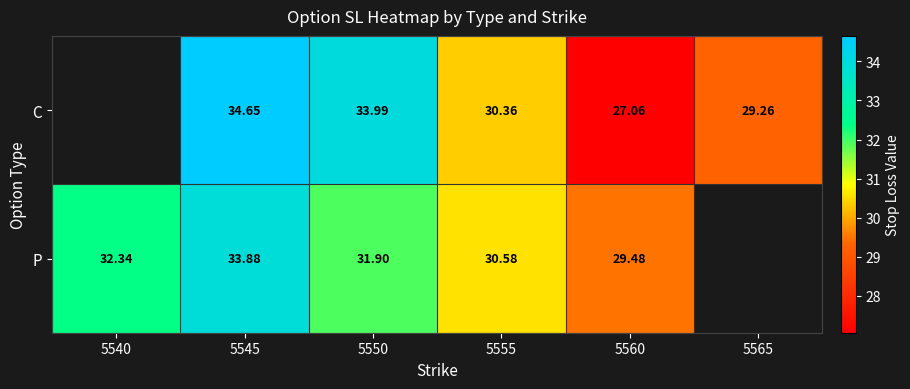

Rank the series at 5545 from lowest to highest value.

P, C